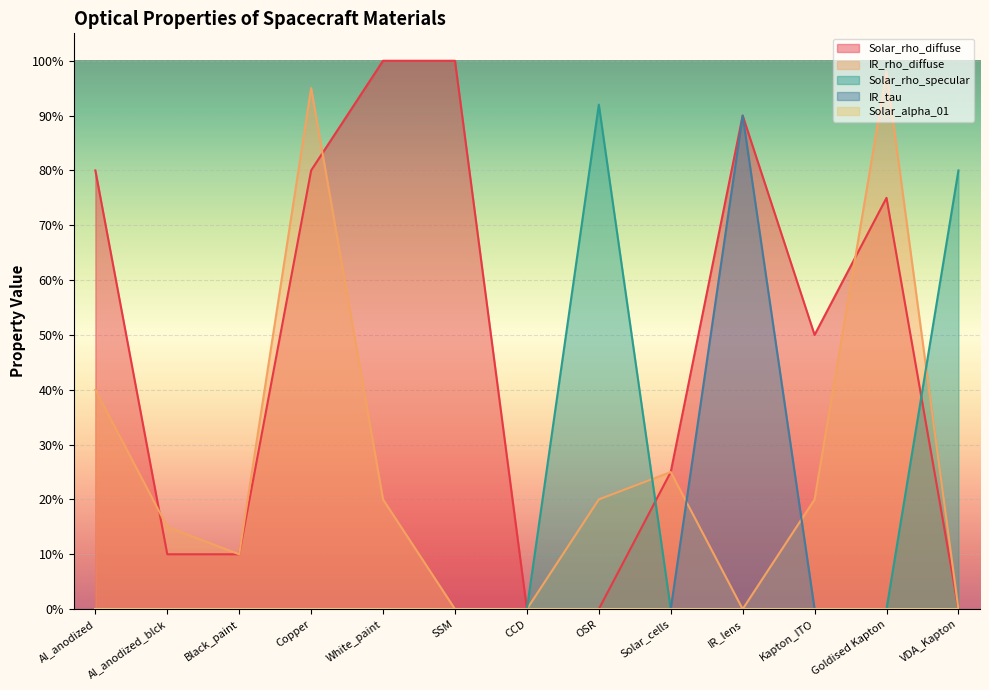

Is the value of Solar_rho_specular at OSR greater than the value of IR_rho_diffuse at Al_anodized_blck?

Yes